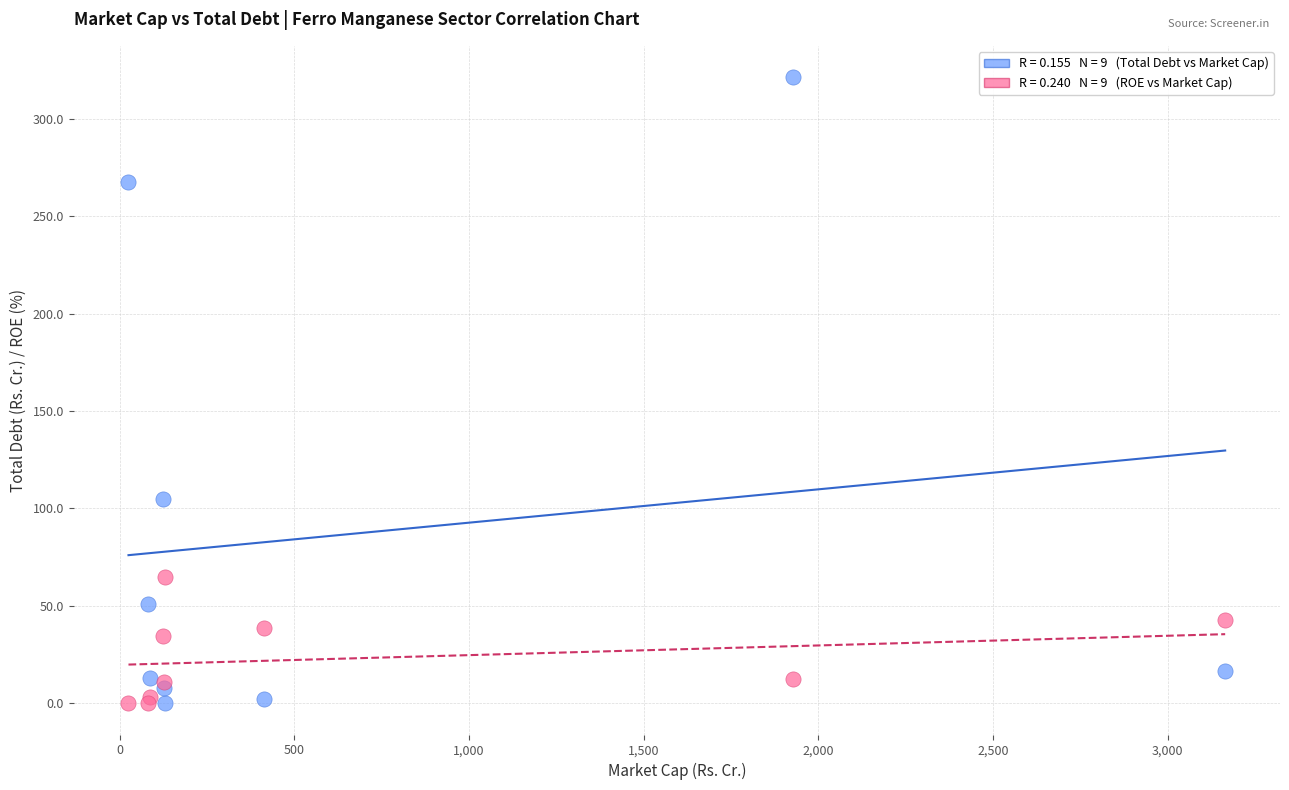

Across all series, what Y value is closest to 160?

105.0